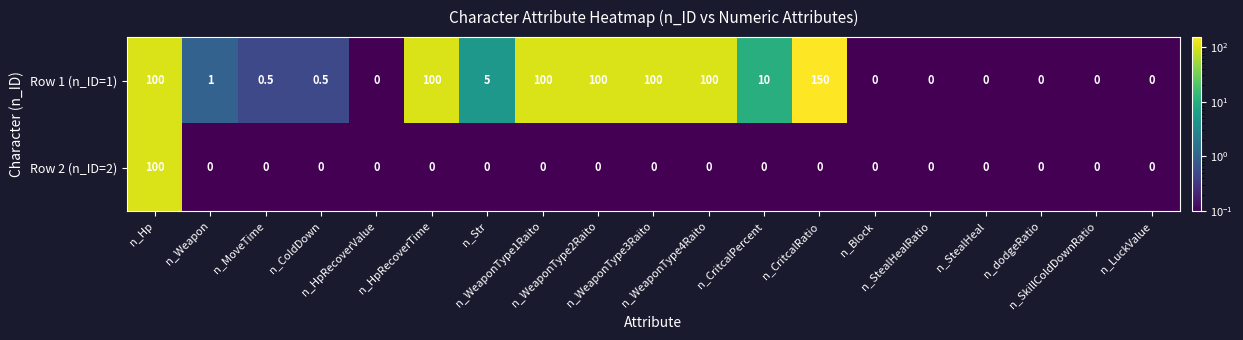

Which series has the largest range (max minus min)?

Row 1 (n_ID=1)